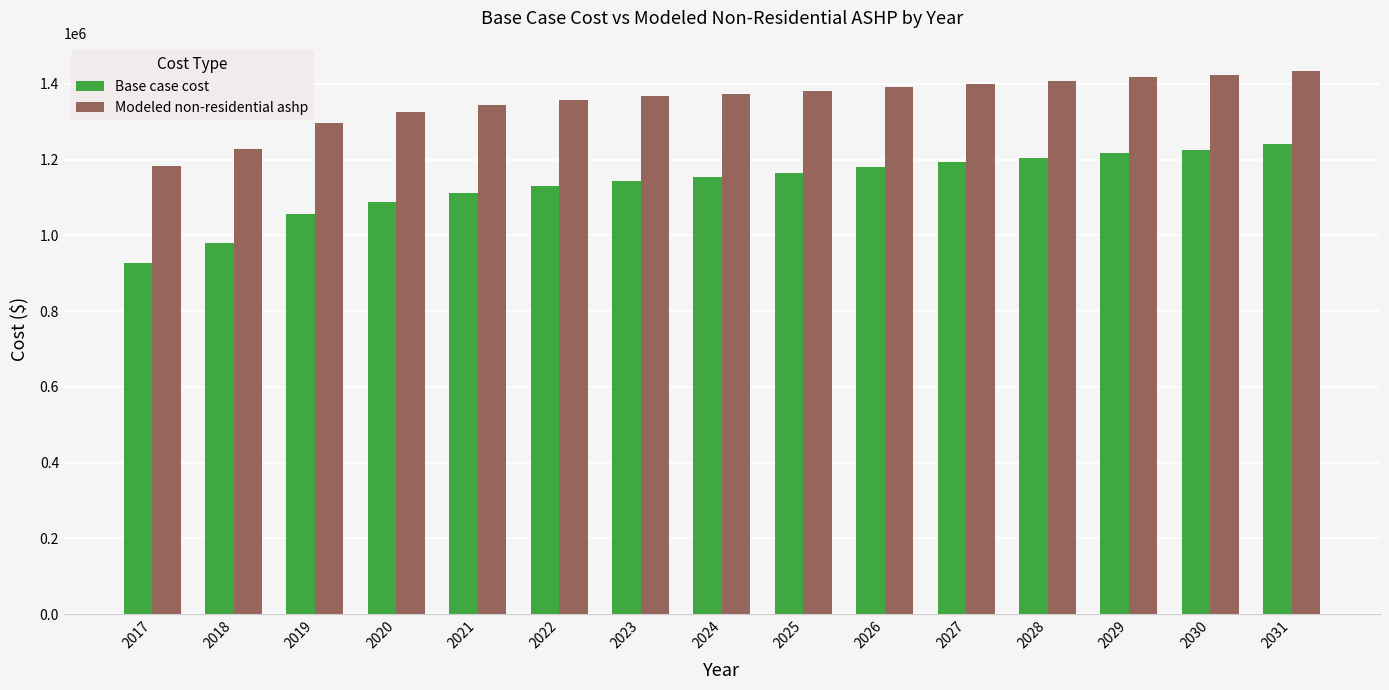

Rank the series by their maximum value, from highest to lowest.

Modeled non-residential ashp, Base case cost